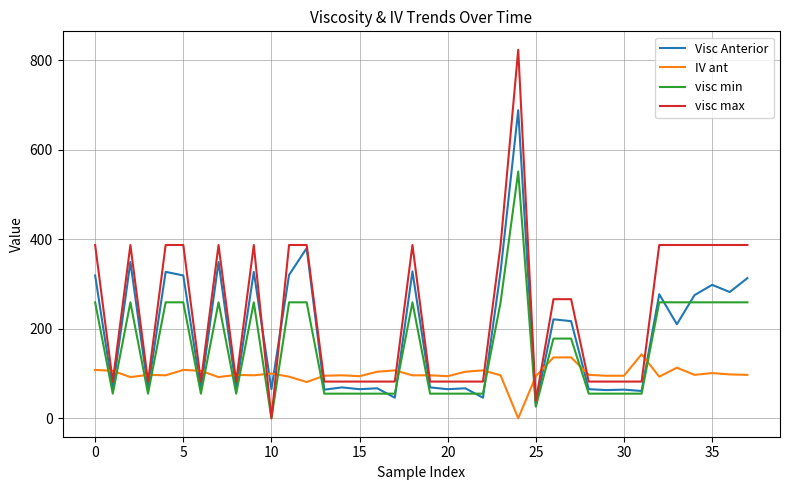

Which series has the largest total across all categories?

visc max